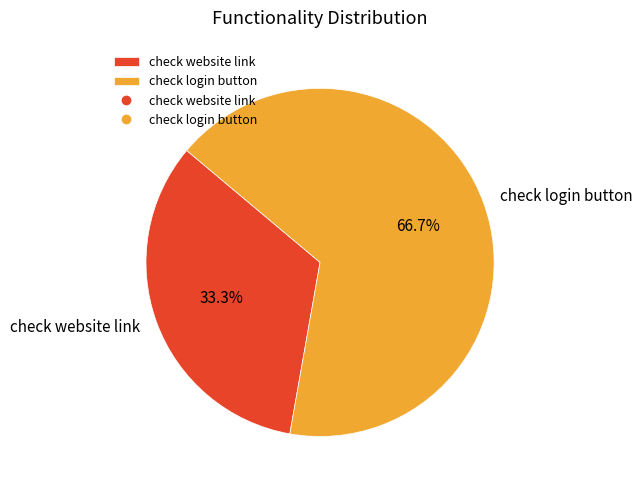

To the nearest percent, what is the combined percentage of check website link and check login button?

100%